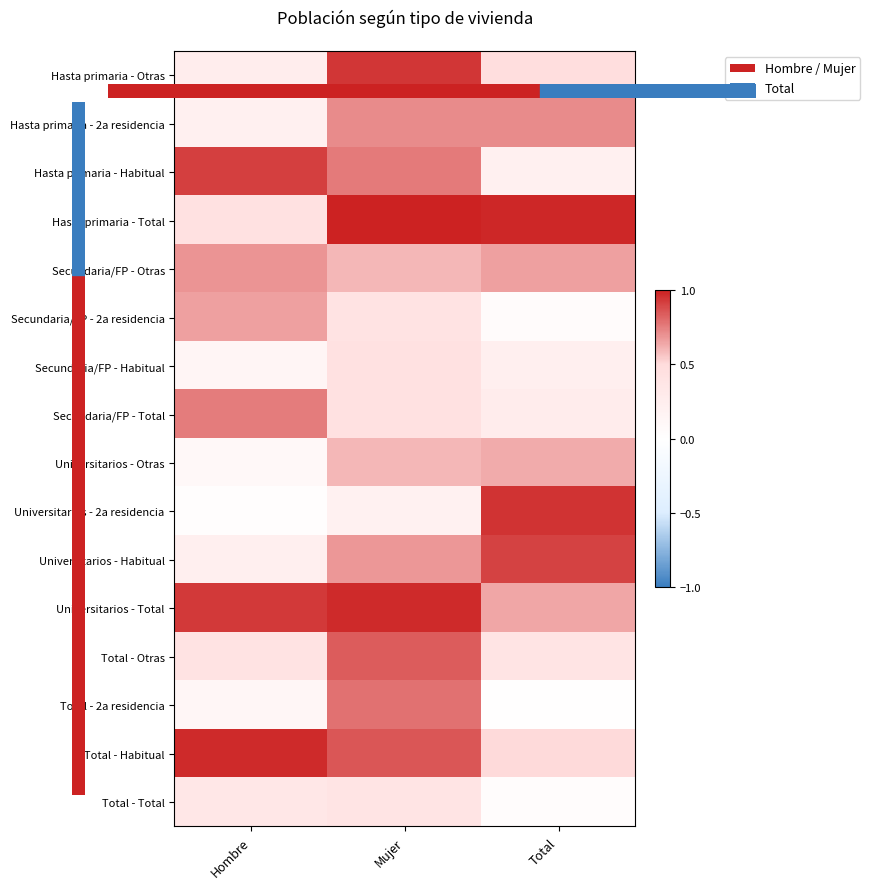

List the series in order of their peak value, highest first.

Hasta primaria - Total, Universitarios - Total, Total - Habitual, Universitarios - 2a residencia, Hasta primaria - Otras, Hasta primaria - Habitual, Universitarios - Habitual, Total - Otras, Total - 2a residencia, Secundaria/FP - Total, Hasta primaria - 2a residencia, Secundaria/FP - Otras, Secundaria/FP - 2a residencia, Universitarios - Otras, Secundaria/FP - Habitual, Total - Total